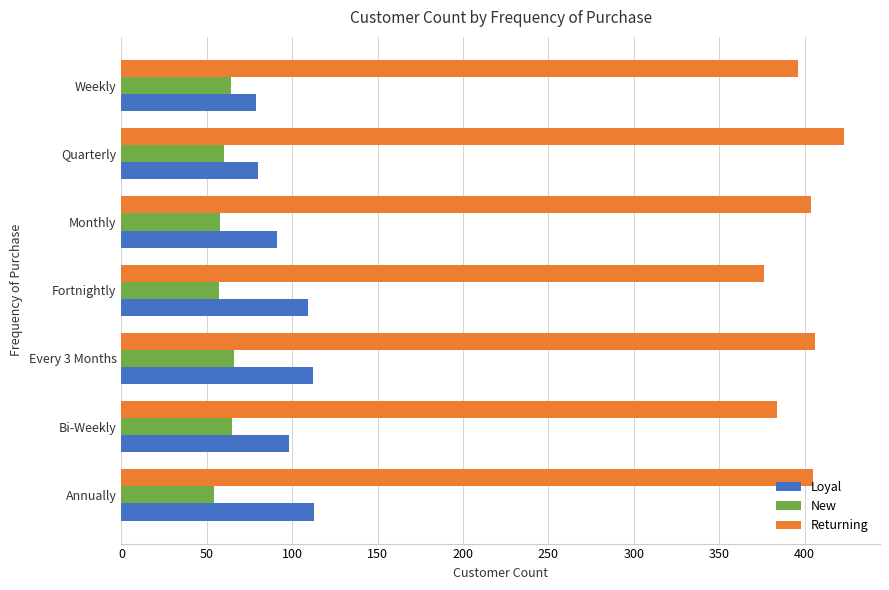

What is the difference between the second highest and minimum values in the New series?

11